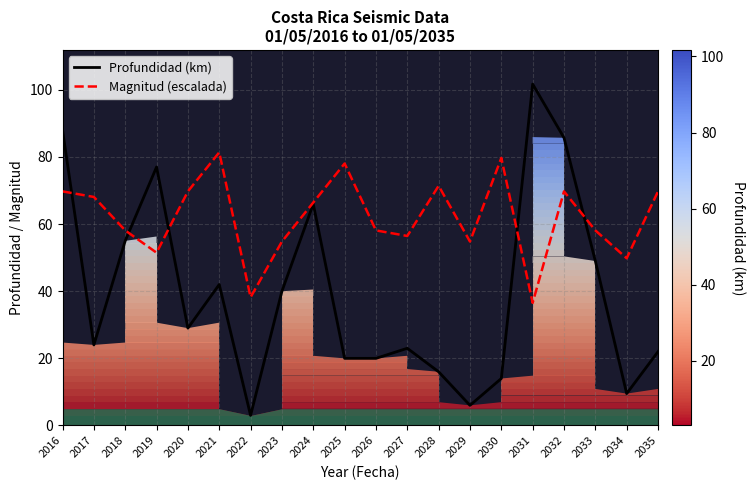

How many interior local valleys does the Profundidad (km) series have?

5